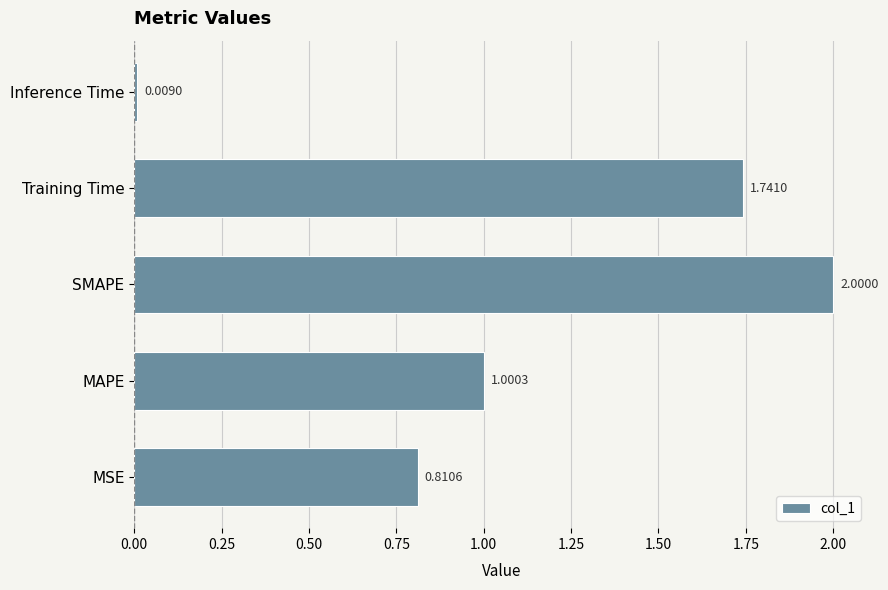

What is the sum of all values?

5.6